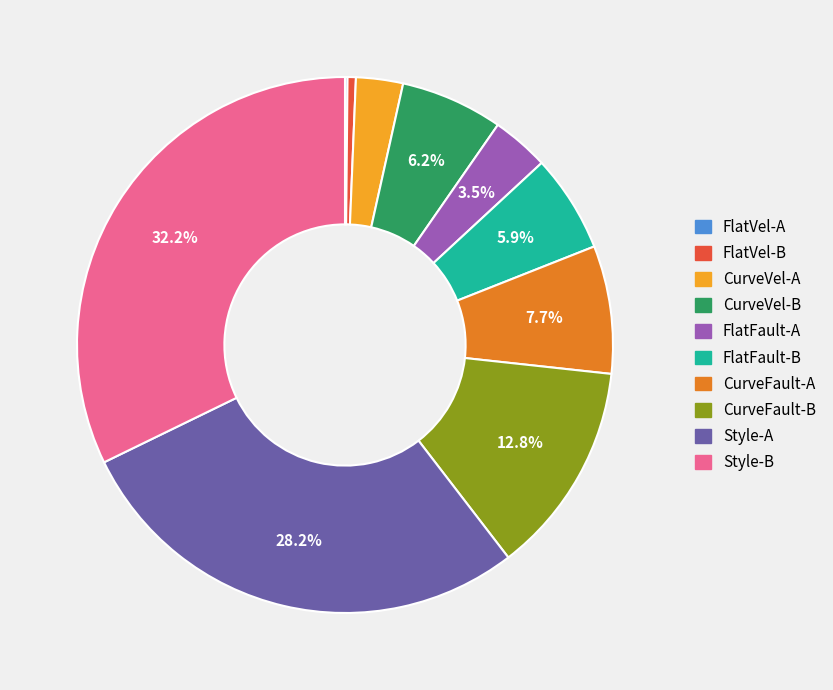

Is it true that CurveFault-A is 8% of the pie?

True